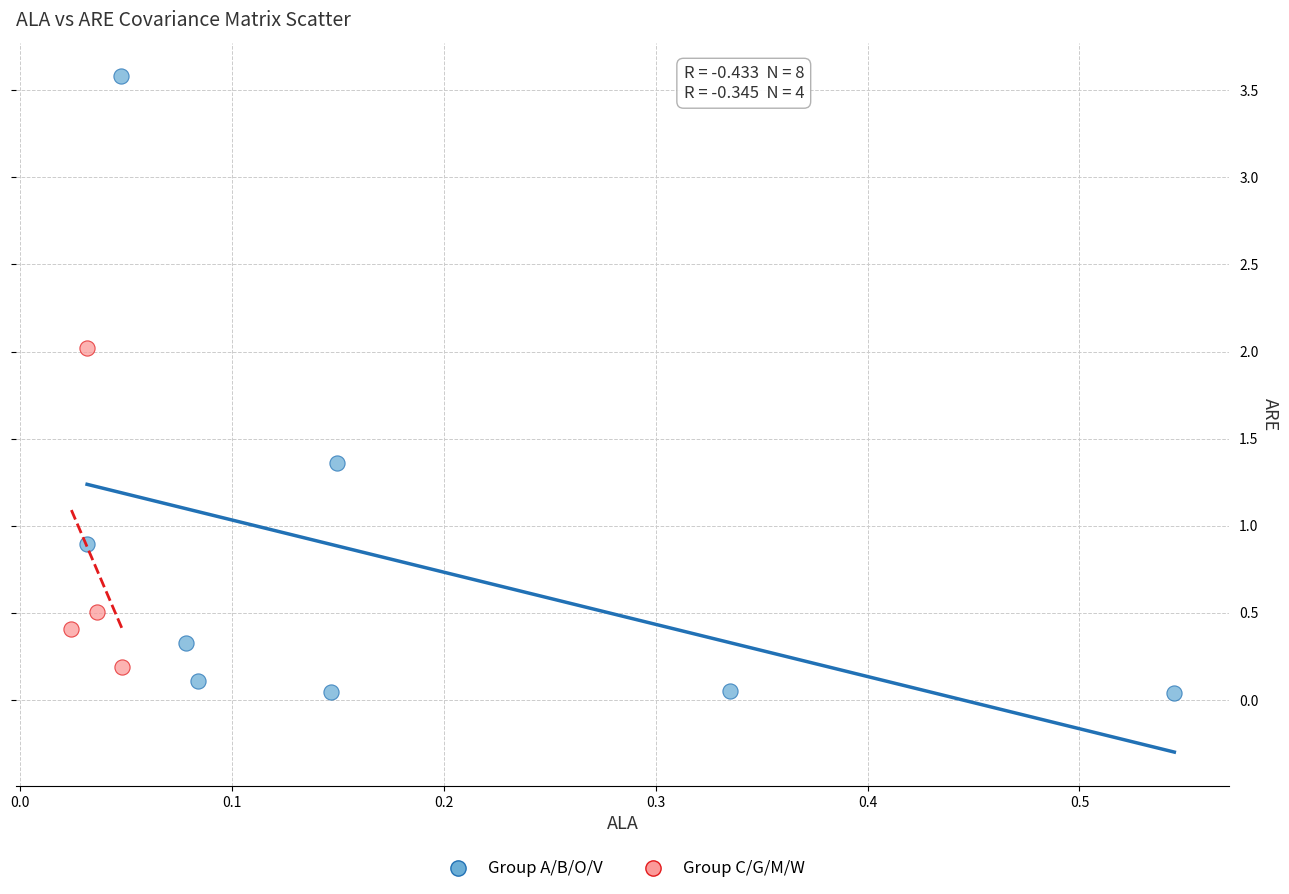

Which series has the largest Y range (max minus min)?

Group A/B/O/V